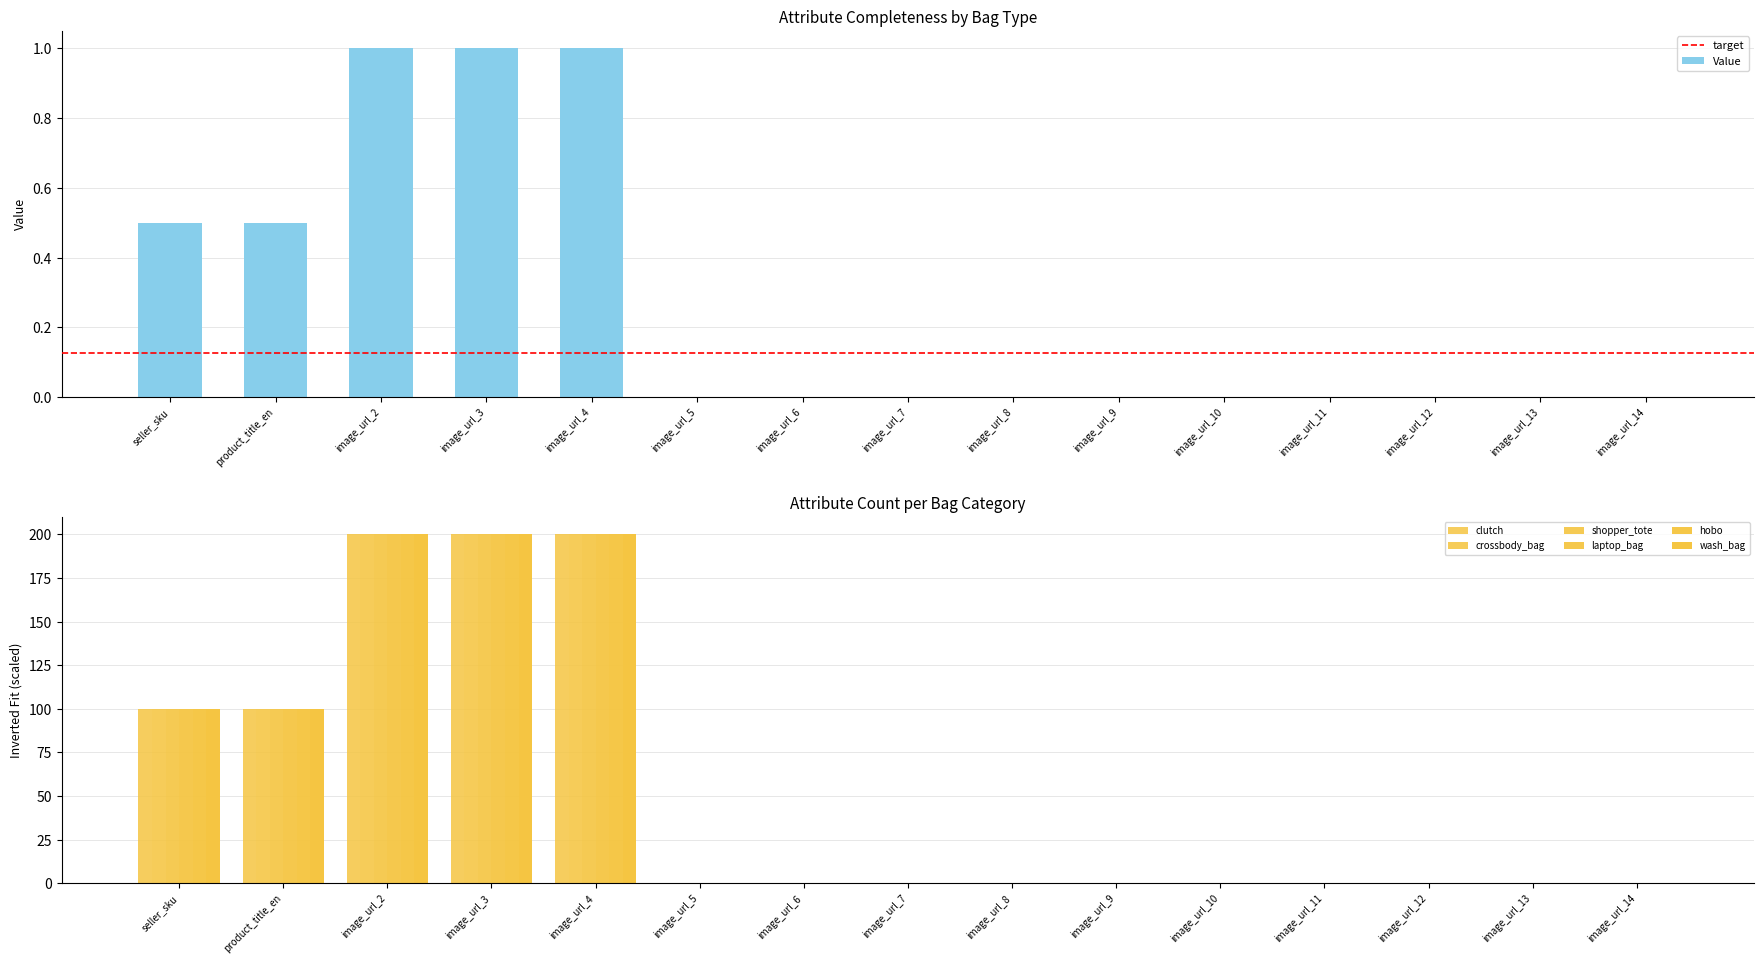

The value of wash_bag at image_url_12 is 74.0. True or false?

False